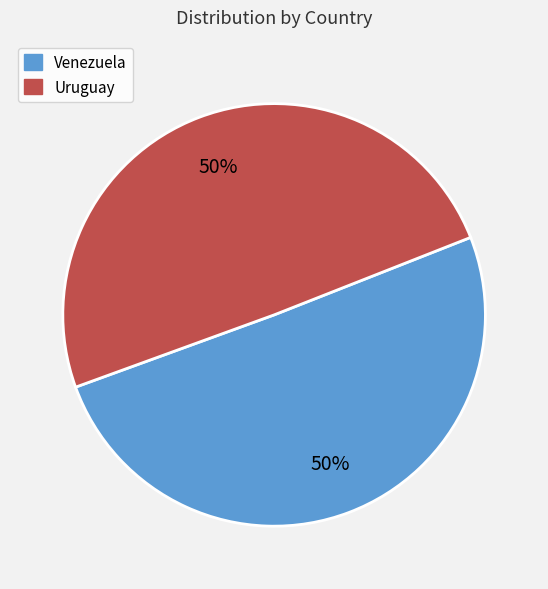

To the nearest percent, what percentage of the pie is Uruguay?

50%